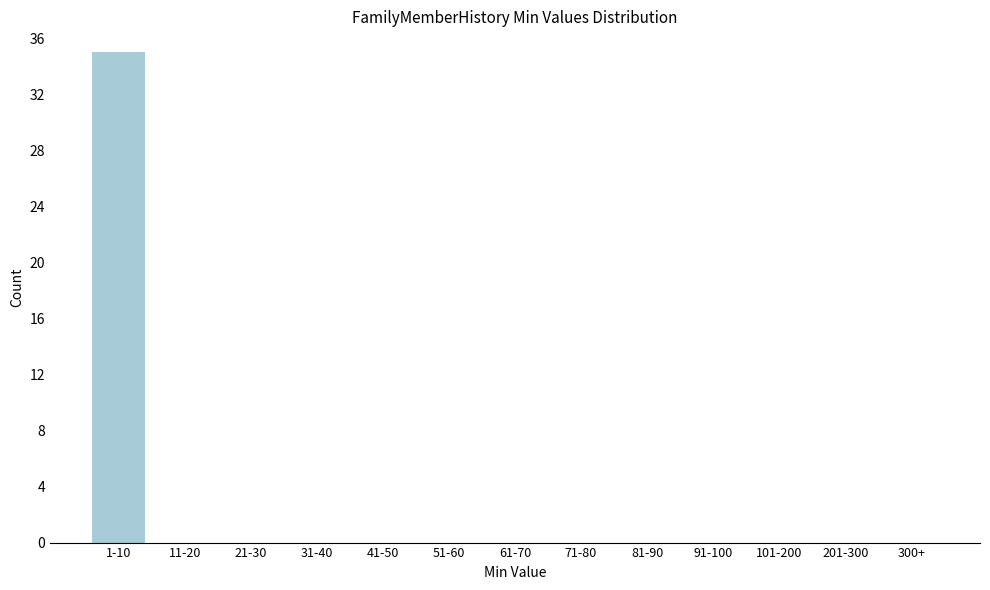

Reading left to right, what are all the values shown in this chart?

1-10=35	11-20=0	21-30=0	31-40=0	41-50=0	51-60=0	61-70=0	71-80=0	81-90=0	91-100=0	101-200=0	201-300=0	300+=0